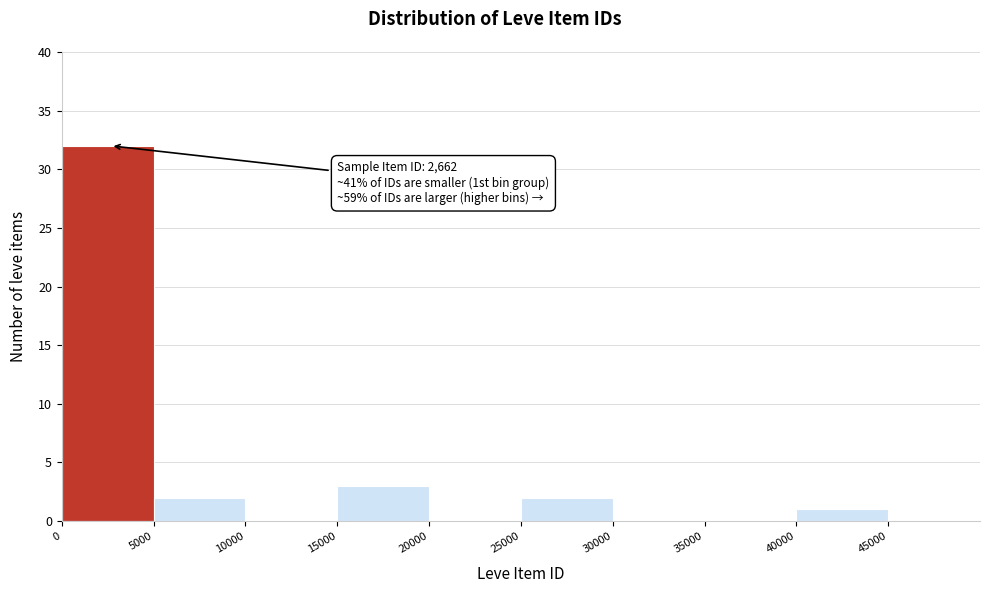

Which range on the x-axis has the tallest bar?

0 to 5000